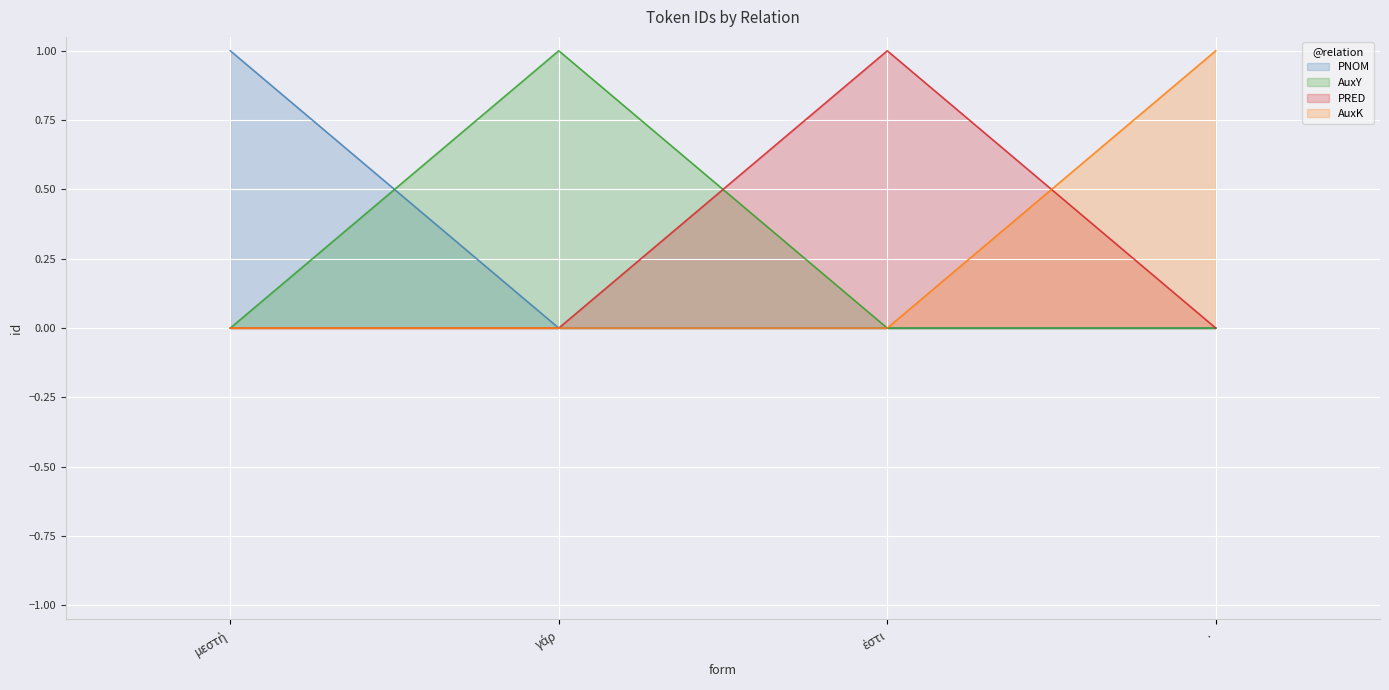

Which series has the widest spread of values?

PNOM